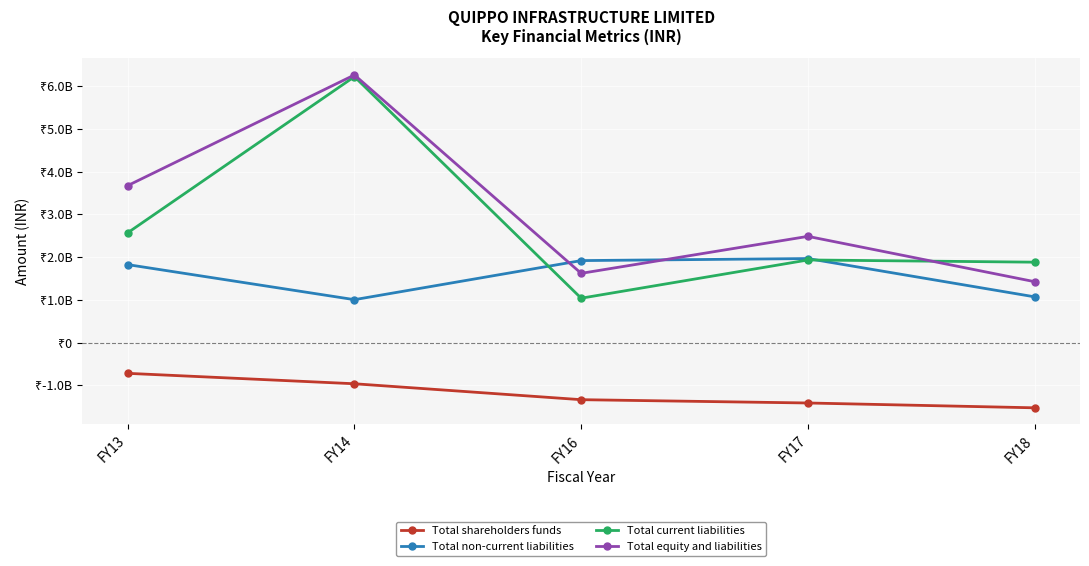

What are all the series names shown in the legend?

Total shareholders funds, Total non-current liabilities, Total current liabilities, Total equity and liabilities